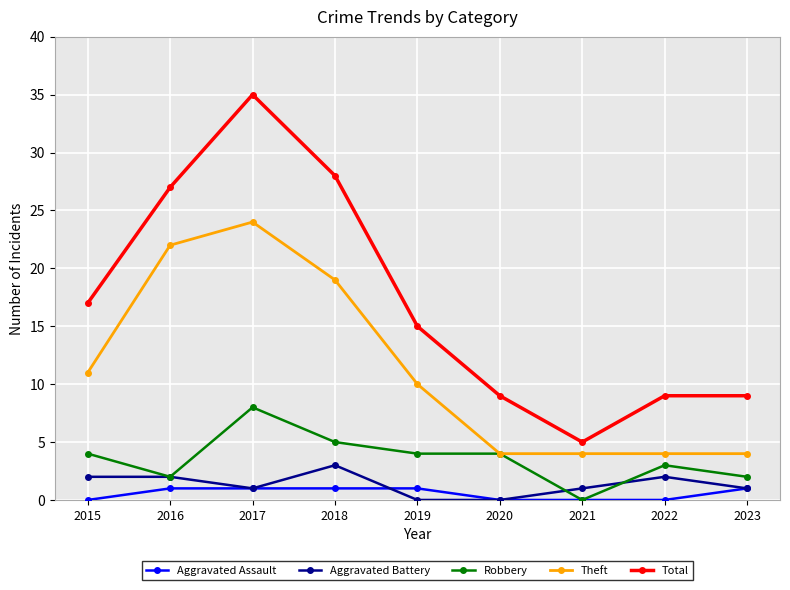

Reading left to right, transcribe all the data shown in this chart.

Aggravated Assault: 0	1	1	1	1	0	0	0	1
Aggravated Battery: 2	2	1	3	0	0	1	2	1
Robbery: 4	2	8	5	4	4	0	3	2
Theft: 11	22	24	19	10	4	4	4	4
Total: 17	27	35	28	15	9	5	9	9